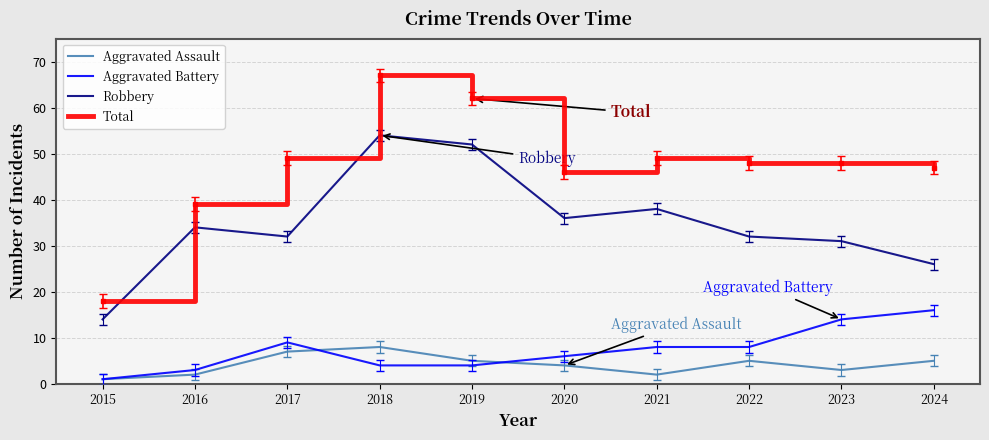

Where is the first local maximum for Aggravated Battery?

2017